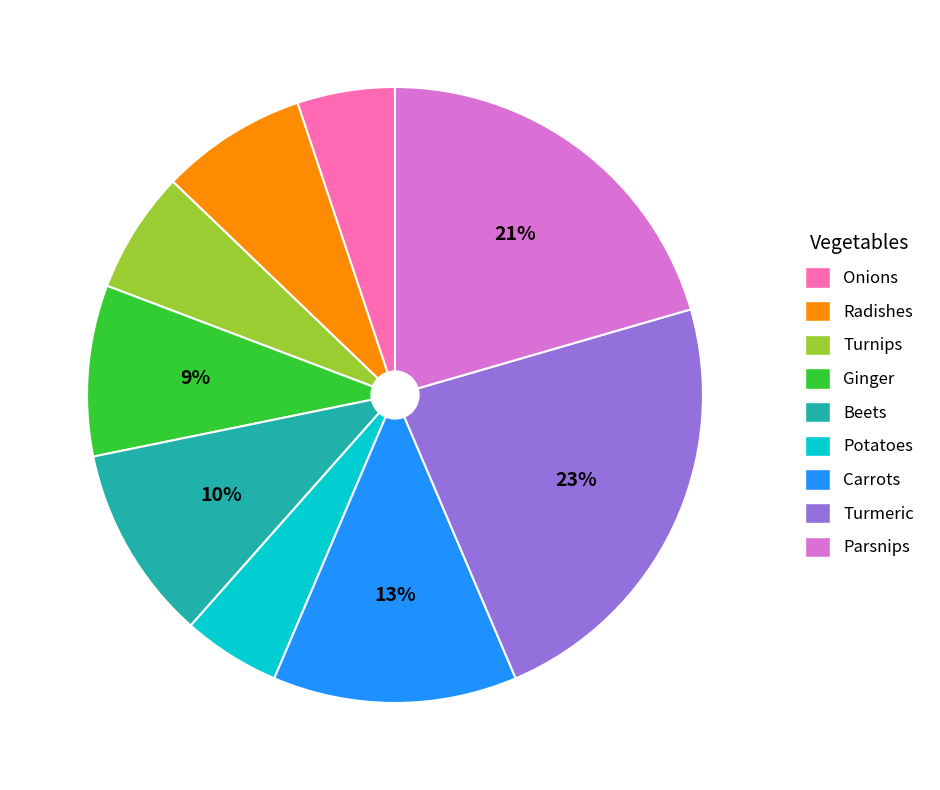

To the nearest percent, what is the average slice percentage?

11%